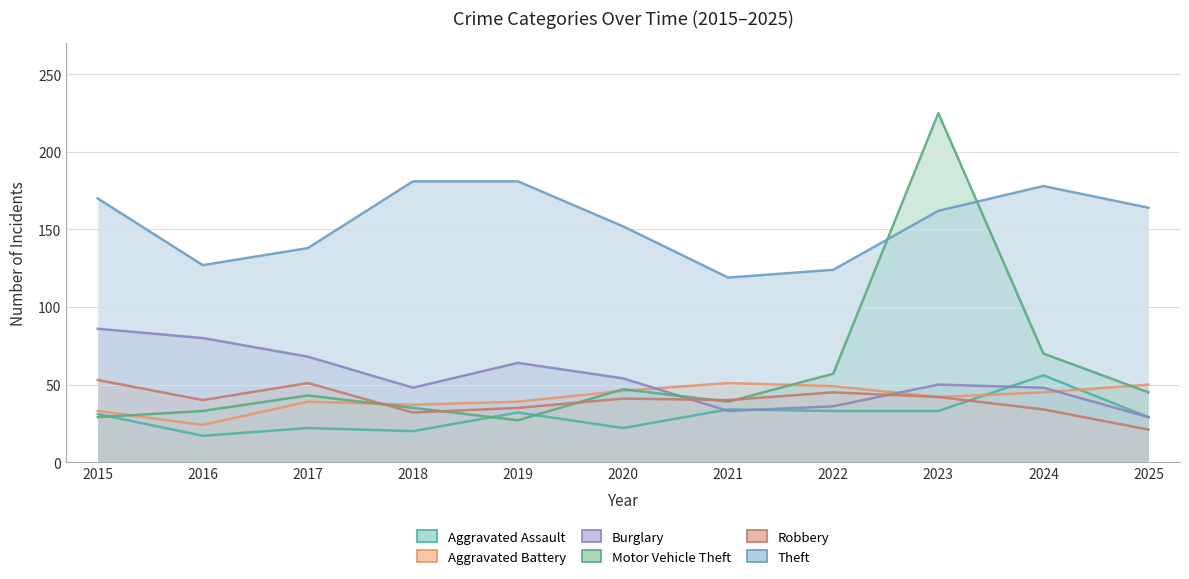

Does the chart have visible grid lines?

Yes